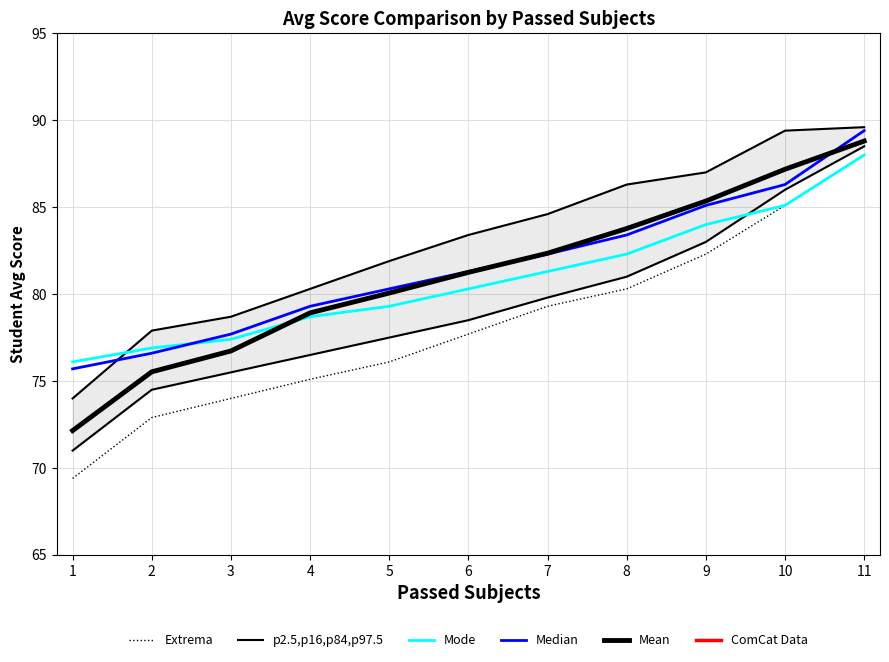

Reading left to right, extract all data points from this chart.

Extrema: 69.4	72.9	74.0	75.1	76.1	77.7	79.3	80.3	82.3	85.1	88.0
p2.5,p16,p84,p97.5: 71.0	74.5	75.5	76.5	77.5	78.5	79.8	81.0	83.0	86.0	88.5
Mode: 76.1	76.9	77.4	78.7	79.3	80.3	81.3	82.3	84.0	85.1	88.0
Median: 75.7	76.6	77.7	79.3	80.3	81.3	82.3	83.4	85.1	86.3	89.4
Mean: 72.2	75.5	76.7	78.9	80.1	81.2	82.3	83.8	85.3	87.2	88.8
ComCat Data: 2.0	2.0	2.0	2.0	2.0	2.0	2.0	2.0	2.0	2.0	2.0